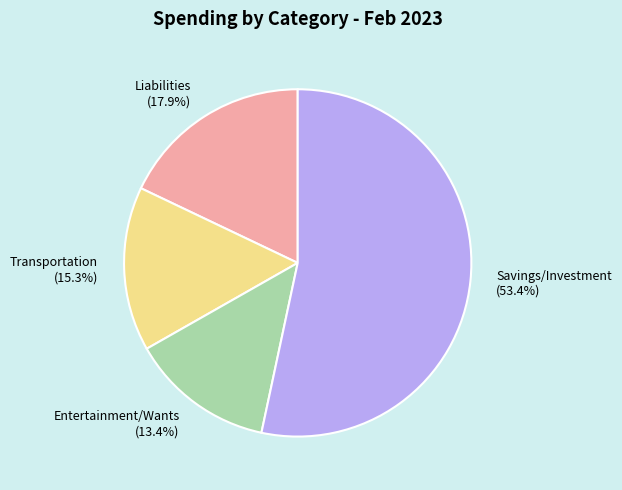

Between Entertainment/Wants and Liabilities, which is larger?

Liabilities